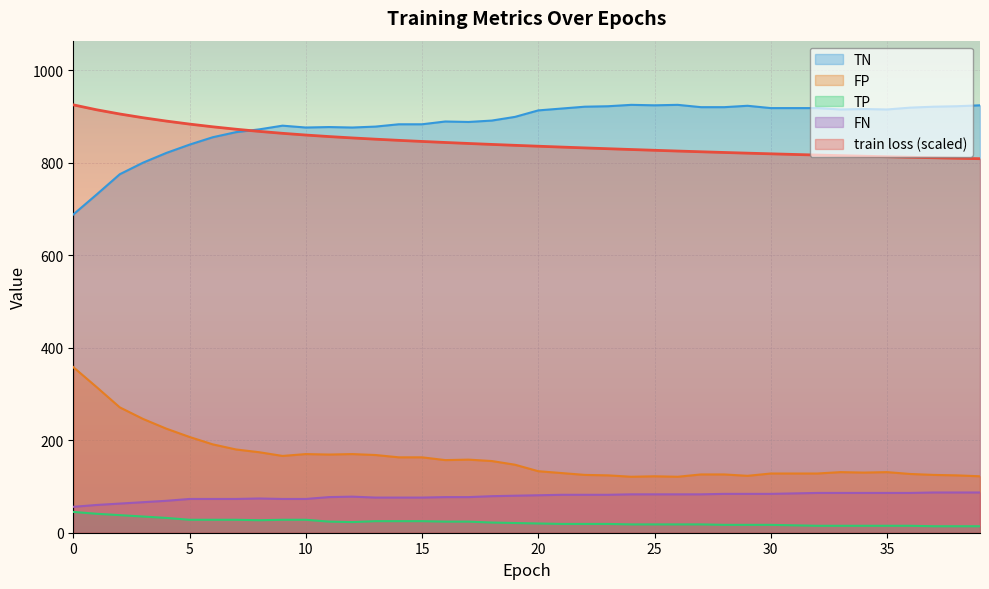

What is the smallest value displayed?

14.0